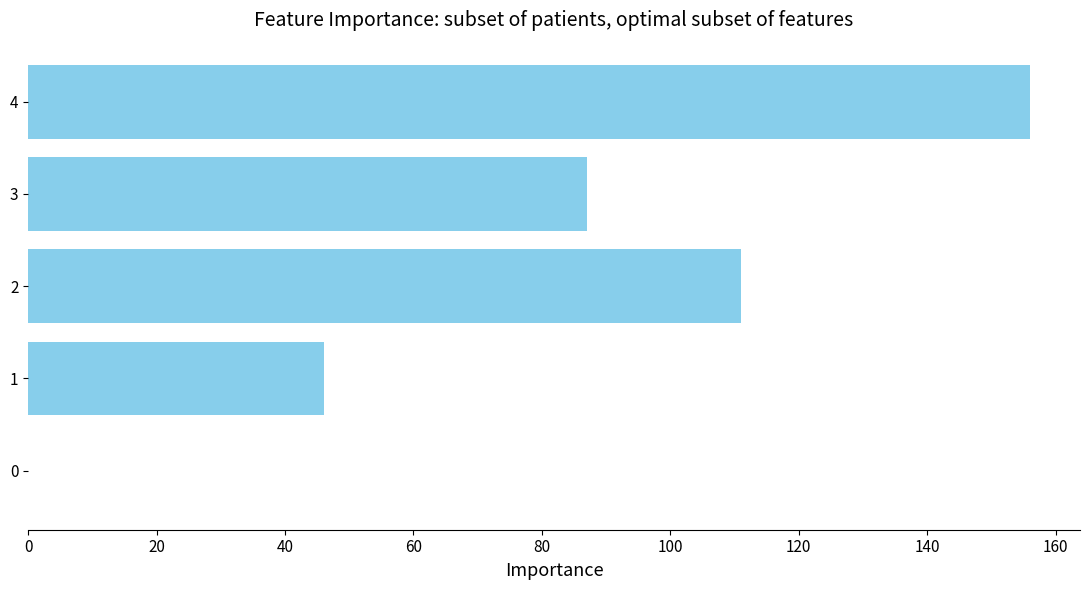

How many values are above zero?

4